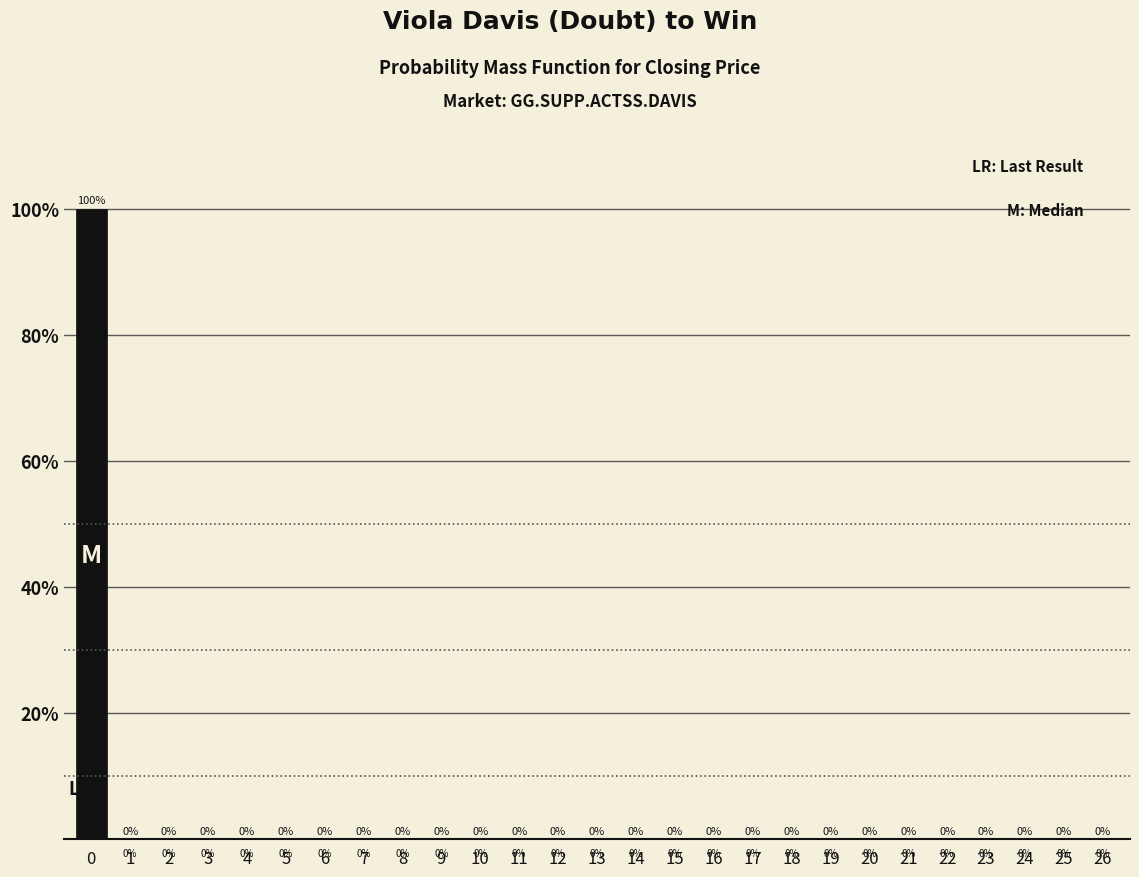

Reading left to right, extract all data points from this chart.

0=100	1=0	2=0	3=0	4=0	5=0	6=0	7=0	8=0	9=0	10=0	11=0	12=0	13=0	14=0	15=0	16=0	17=0	18=0	19=0	20=0	21=0	22=0	23=0	24=0	25=0	26=0